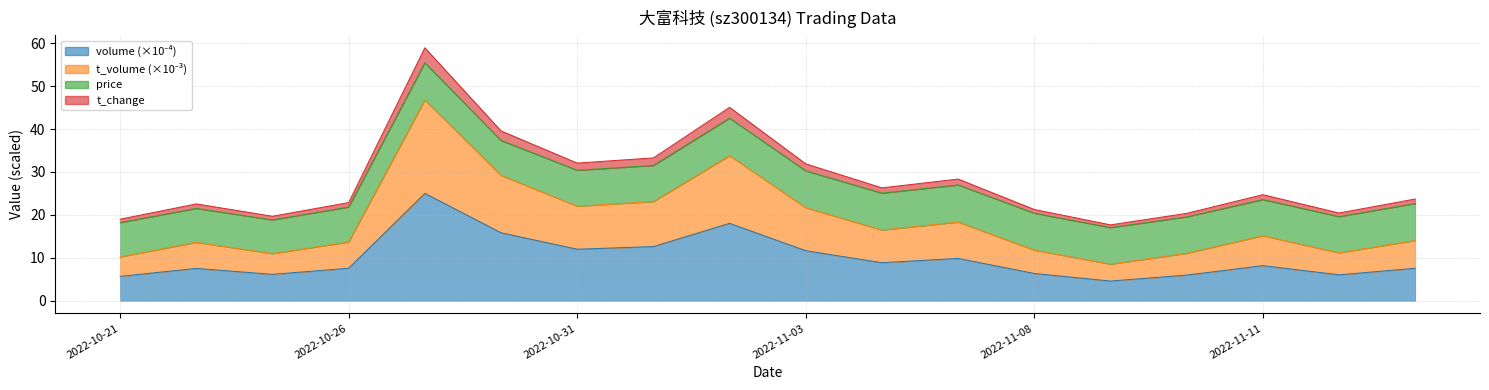

What is the total value across all series at 2022-11-03?

31.9